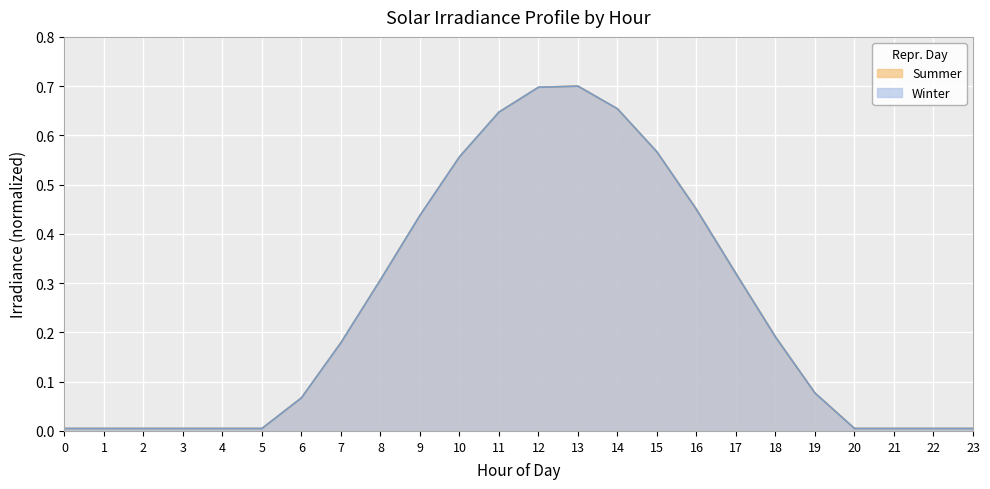

True or false: Summer has more than 0 interior local peaks.

True